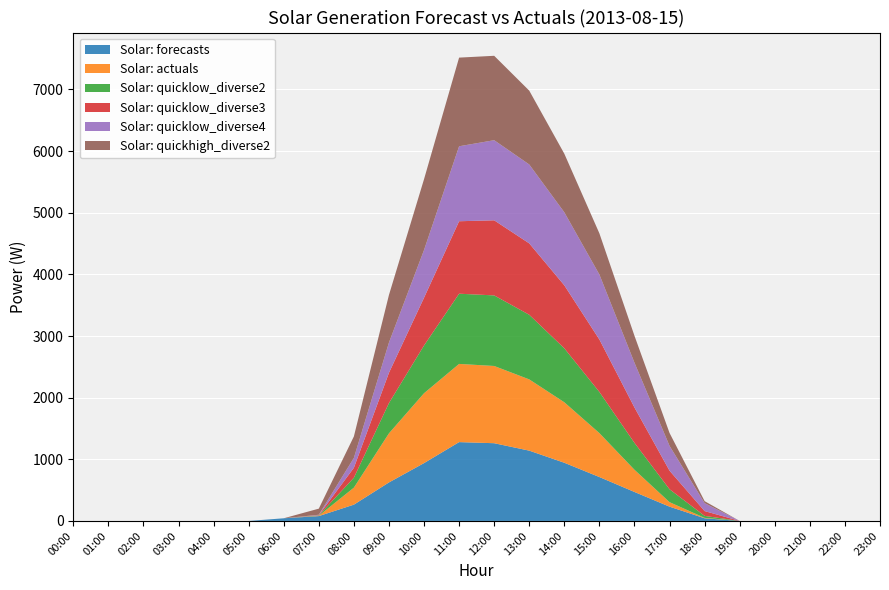

Reading left to right, what are all the values shown in this chart?

Solar: forecasts: 00:00=0.0	01:00=0.0	02:00=0.0	03:00=0.0	04:00=0.0	05:00=0.0	06:00=43.1	07:00=78.7	08:00=264.3	09:00=624.7	10:00=938.3	11:00=1279.0	12:00=1261.2	13:00=1140.6	14:00=944.0	15:00=712.3	16:00=470.0	17:00=231.8	18:00=43.2	19:00=0.0	20:00=0.0	21:00=0.0	22:00=0.0	23:00=0.0
Solar: actuals: 00:00=0.0	01:00=0.0	02:00=0.0	03:00=0.0	04:00=0.0	05:00=0.0	06:00=0.0	07:00=5.3	08:00=275.9	09:00=796.6	10:00=1133.7	11:00=1268.6	12:00=1253.0	13:00=1156.0	14:00=981.2	15:00=712.6	16:00=360.1	17:00=72.8	18:00=6.8	19:00=0.0	20:00=0.0	21:00=0.0	22:00=0.0	23:00=0.0
Solar: quicklow_diverse2: 00:00=0.0	01:00=0.0	02:00=0.0	03:00=0.0	04:00=0.0	05:00=0.0	06:00=0.0	07:00=5.5	08:00=160.9	09:00=491.2	10:00=774.6	11:00=1139.1	12:00=1145.1	13:00=1048.3	14:00=875.5	15:00=667.6	16:00=436.5	17:00=209.4	18:00=32.0	19:00=0.0	20:00=0.0	21:00=0.0	22:00=0.0	23:00=0.0
Solar: quicklow_diverse3: 00:00=0.0	01:00=0.0	02:00=0.0	03:00=0.0	04:00=0.0	05:00=0.0	06:00=0.0	07:00=5.5	08:00=160.9	09:00=491.2	10:00=774.6	11:00=1175.8	12:00=1218.4	13:00=1158.3	14:00=1022.1	15:00=850.9	16:00=574.0	17:00=301.1	18:00=77.9	19:00=0.0	20:00=0.0	21:00=0.0	22:00=0.0	23:00=0.0
Solar: quicklow_diverse4: 00:00=0.0	01:00=0.0	02:00=0.0	03:00=0.0	04:00=0.0	05:00=0.0	06:00=0.0	07:00=5.5	08:00=160.9	09:00=491.2	10:00=774.6	11:00=1216.4	12:00=1299.7	13:00=1280.3	14:00=1184.8	15:00=1054.2	16:00=726.5	17:00=402.7	18:00=128.7	19:00=0.0	20:00=0.0	21:00=0.0	22:00=0.0	23:00=0.0
Solar: quickhigh_diverse2: 00:00=0.0	01:00=0.0	02:00=0.0	03:00=0.0	04:00=0.0	05:00=0.0	06:00=0.0	07:00=98.9	08:00=347.8	09:00=771.5	10:00=1148.5	11:00=1438.2	12:00=1369.4	13:00=1197.8	14:00=950.2	15:00=667.6	16:00=436.5	17:00=209.4	18:00=32.0	19:00=0.0	20:00=0.0	21:00=0.0	22:00=0.0	23:00=0.0